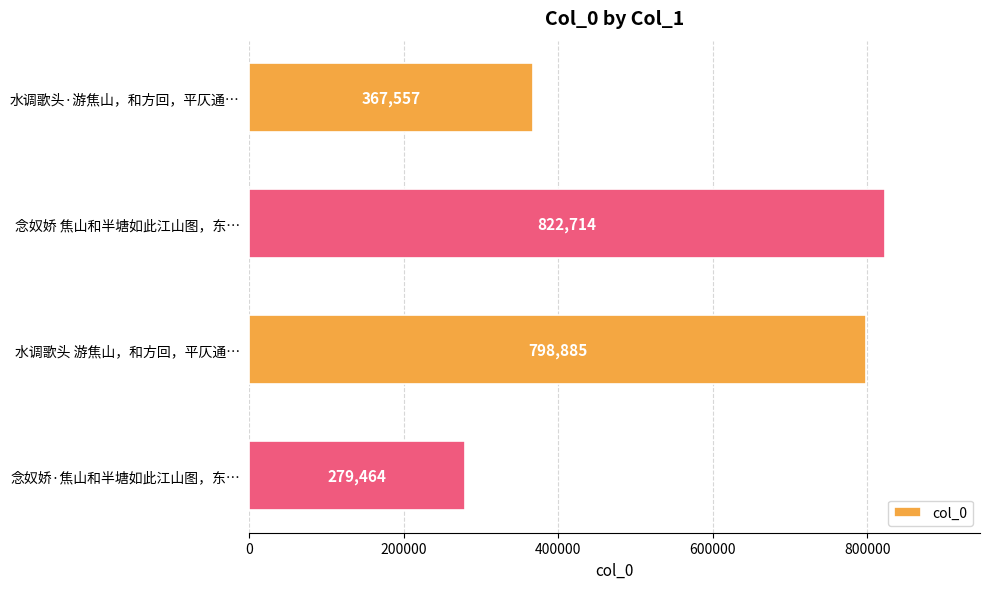

How many categories are shown in the chart?

4